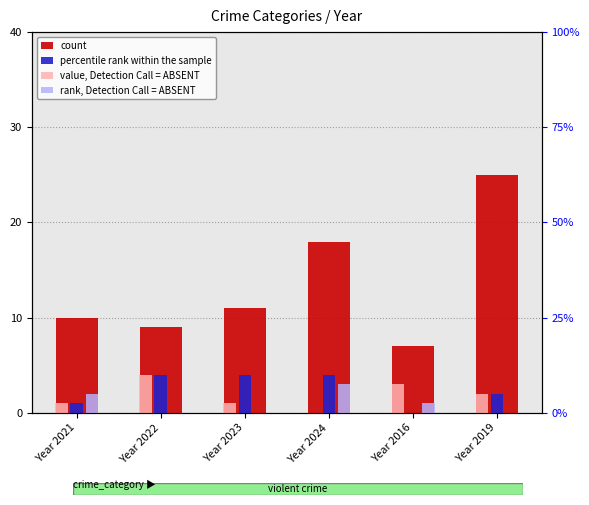

Where does the value, Detection Call = ABSENT series first go above 2?

Year 2022